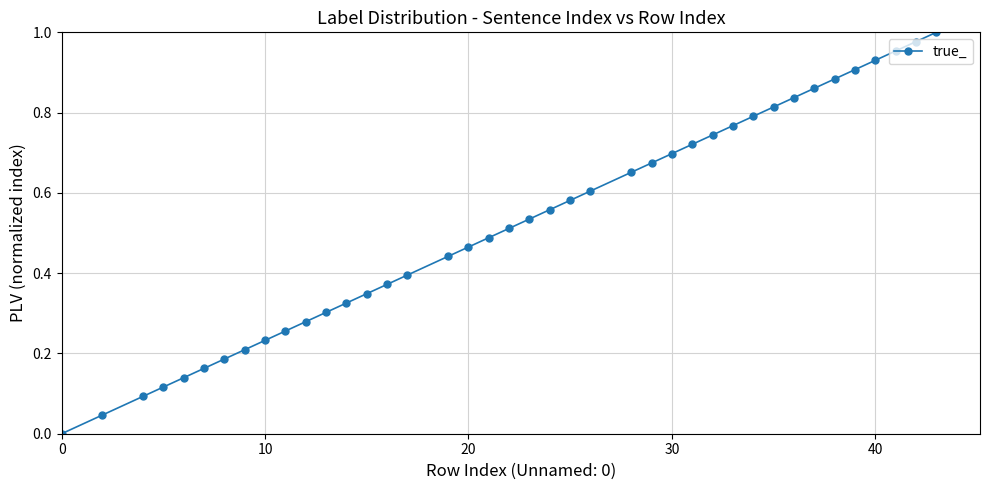

What is the sum of all values?

20.9